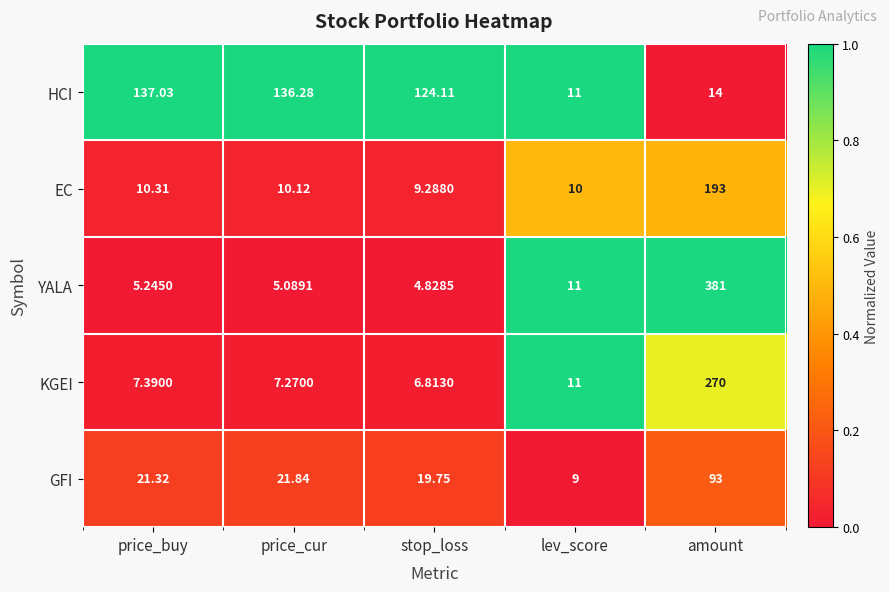

Between price_buy and stop_loss, which series saw the biggest shift?

HCI